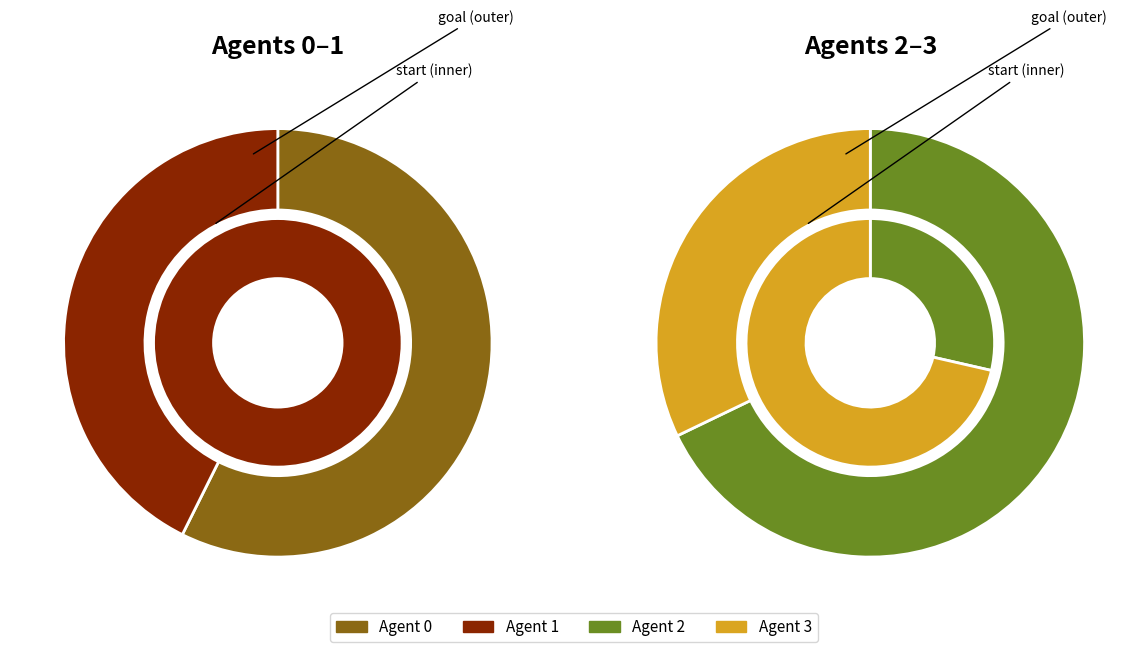

How many slices are in this pie chart?

4